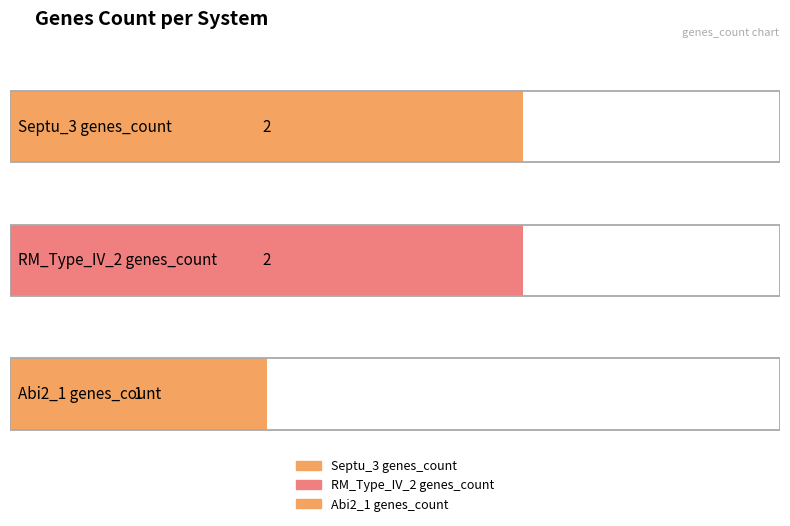

What value does the data have at UserReplicon_RM_Type_IV_2?

2